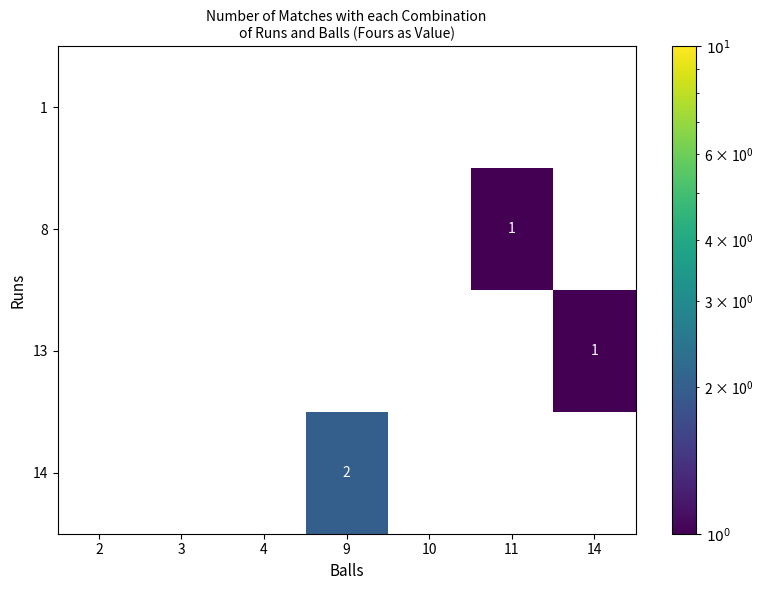

Reading right to left, list all the values displayed in this chart.

1: 0	0	0	0	0	0	0
8: 0	1	0	0	0	0	0
13: 1	0	0	0	0	0	0
14: 0	0	0	2	0	0	0